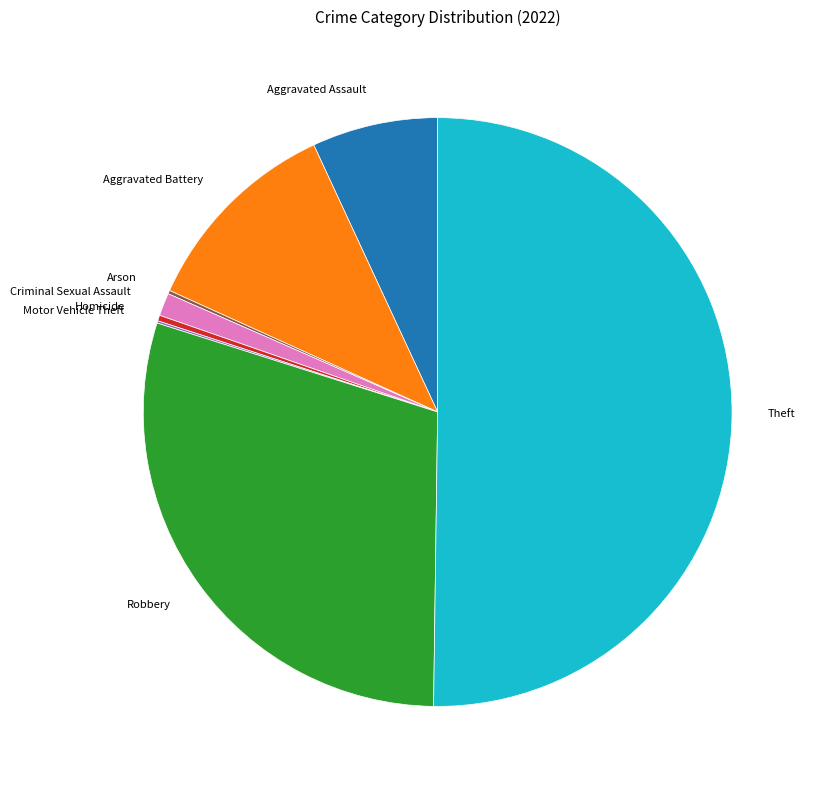

Between Aggravated Battery and Theft, which is larger?

Theft